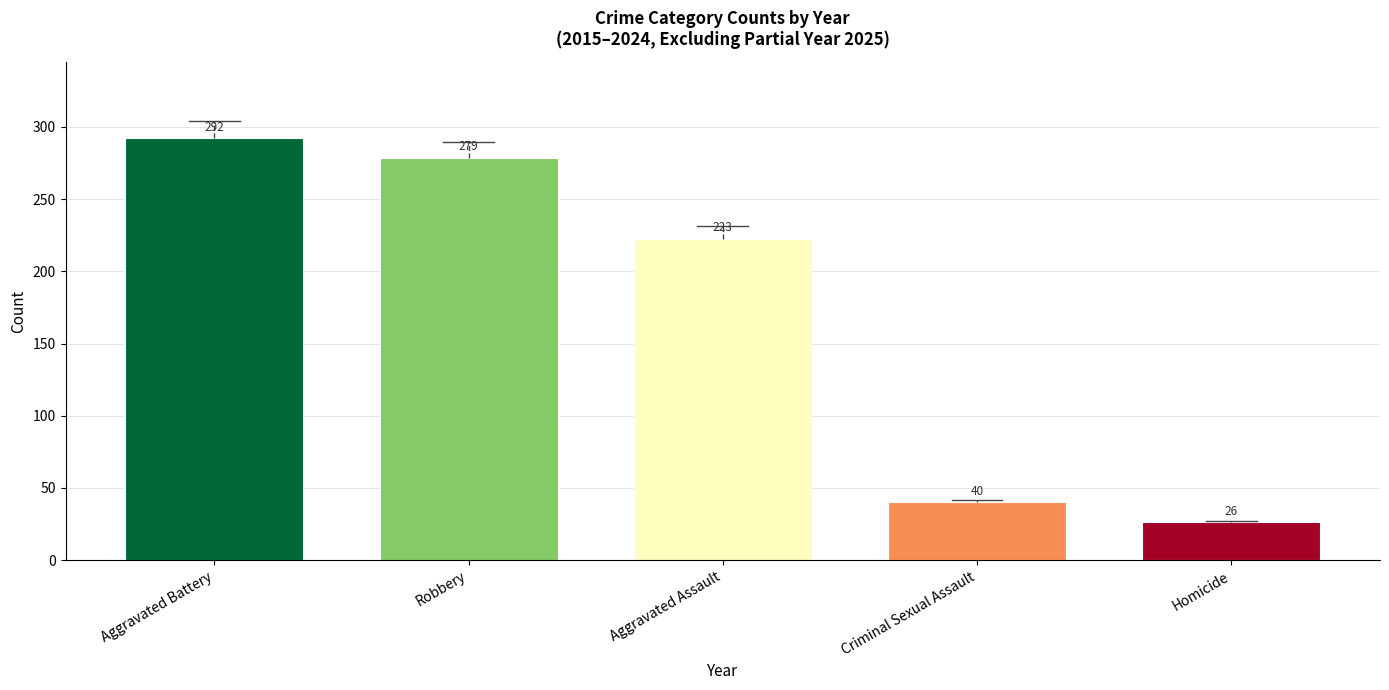

Rank the categories by value from highest to lowest.

Aggravated Battery, Robbery, Aggravated Assault, Criminal Sexual Assault, Homicide